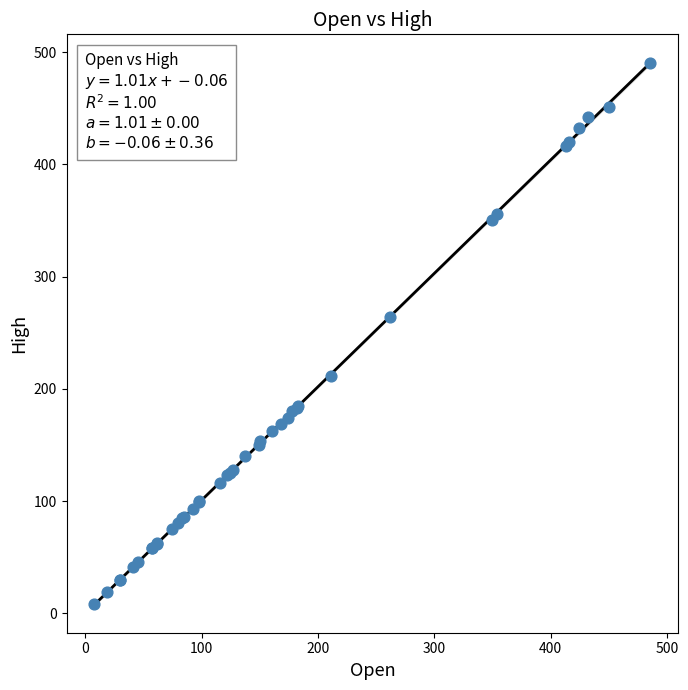

What Y value in the scatter plot is closest to 249?

263.9